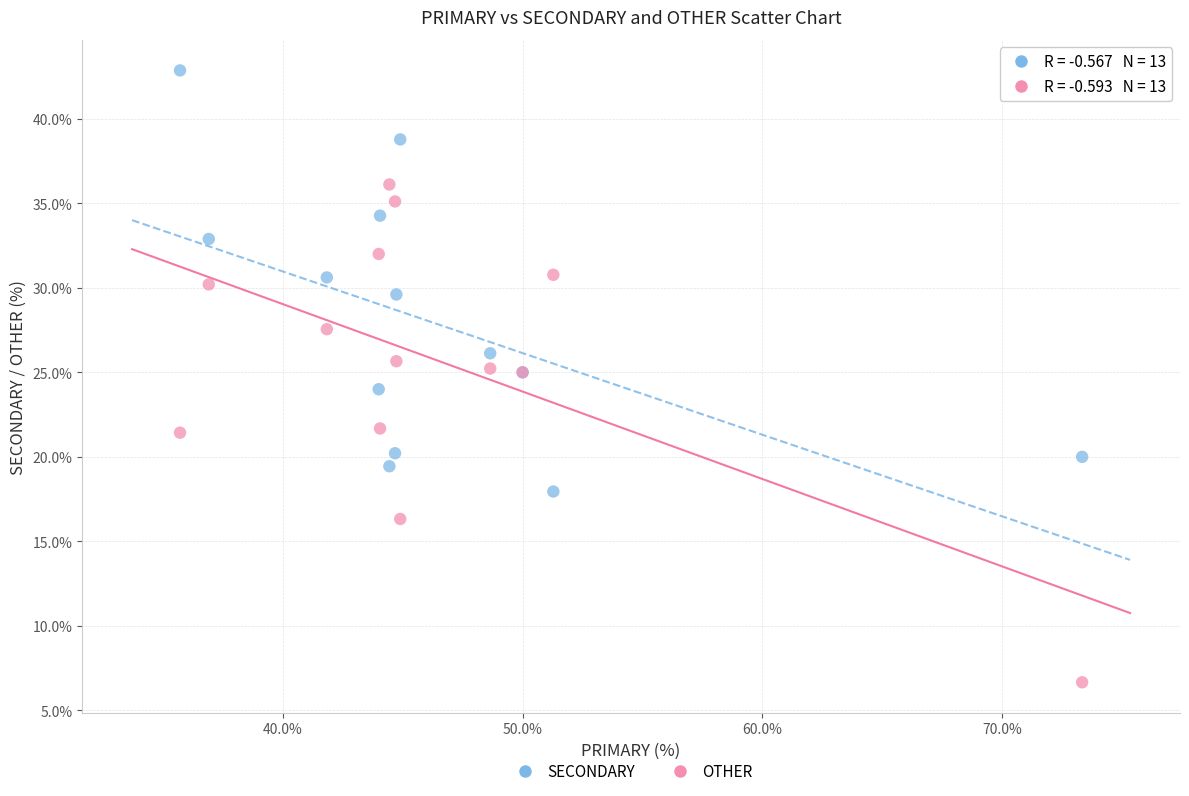

Which series has the largest Y range (max minus min)?

OTHER